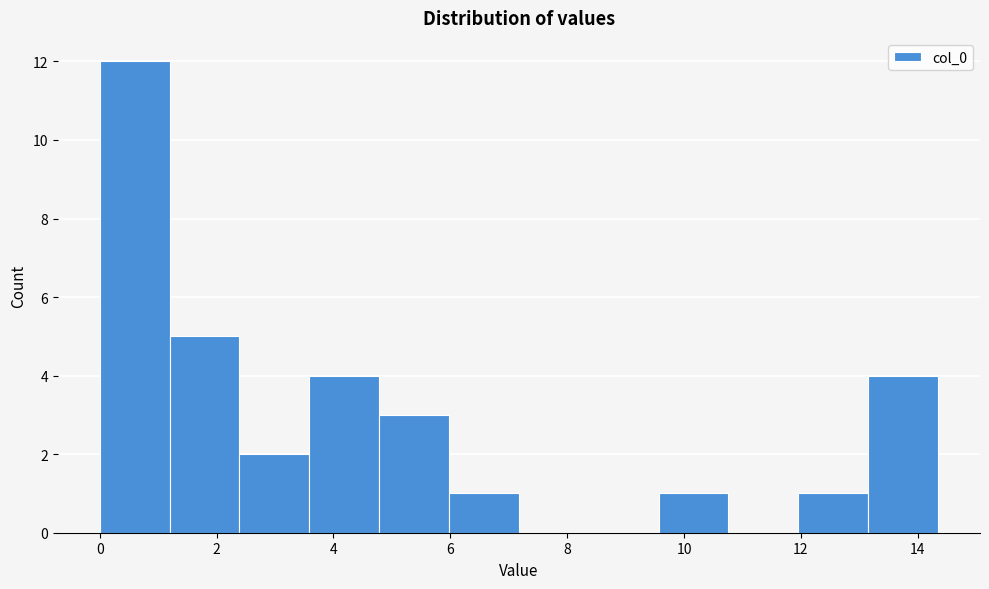

How tall is the bar that spans 3.6 to 4.8 on the x-axis? Neither the bar edges nor the heights are printed on the chart, so give them approximately, as read against the axes.

4